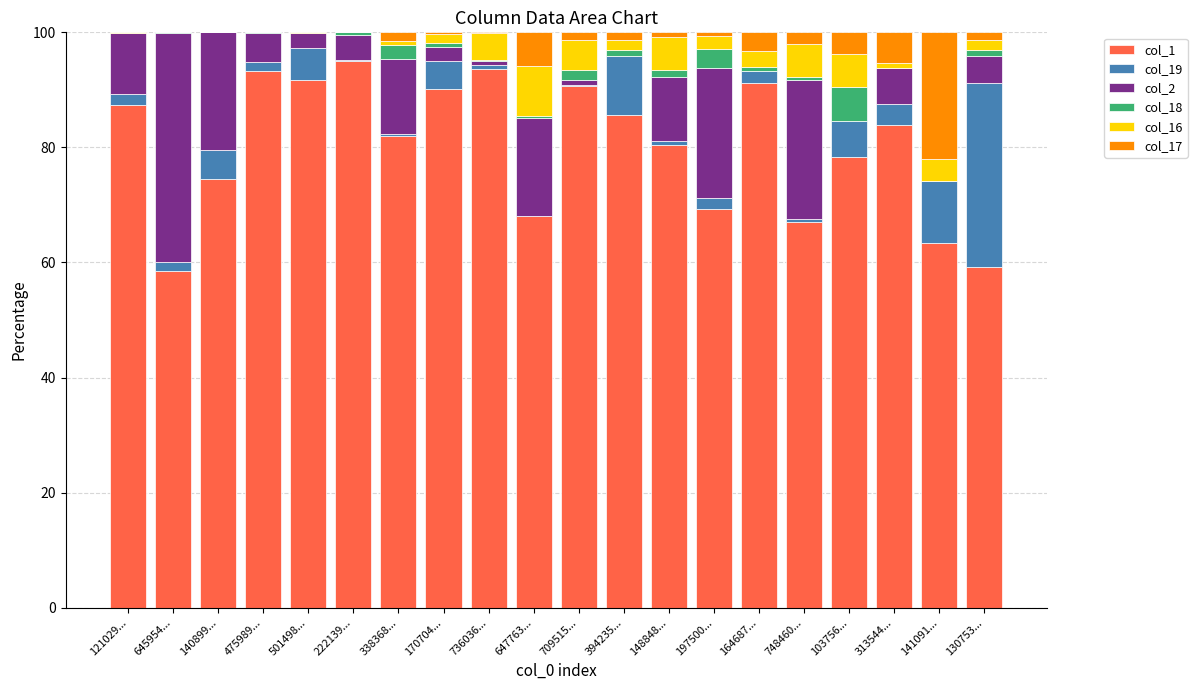

The col_1 series shows 91.7 at 501498.... True or false?

True